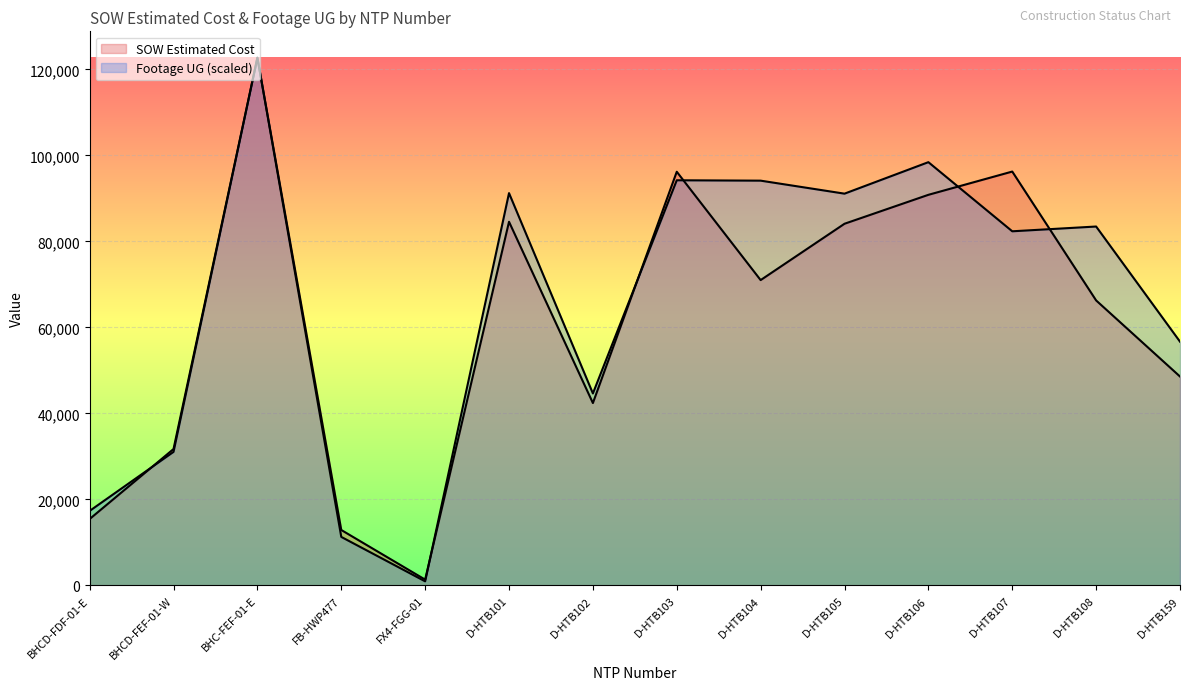

True or false: SOW Estimated Cost and Footage UG intersect in this chart.

True